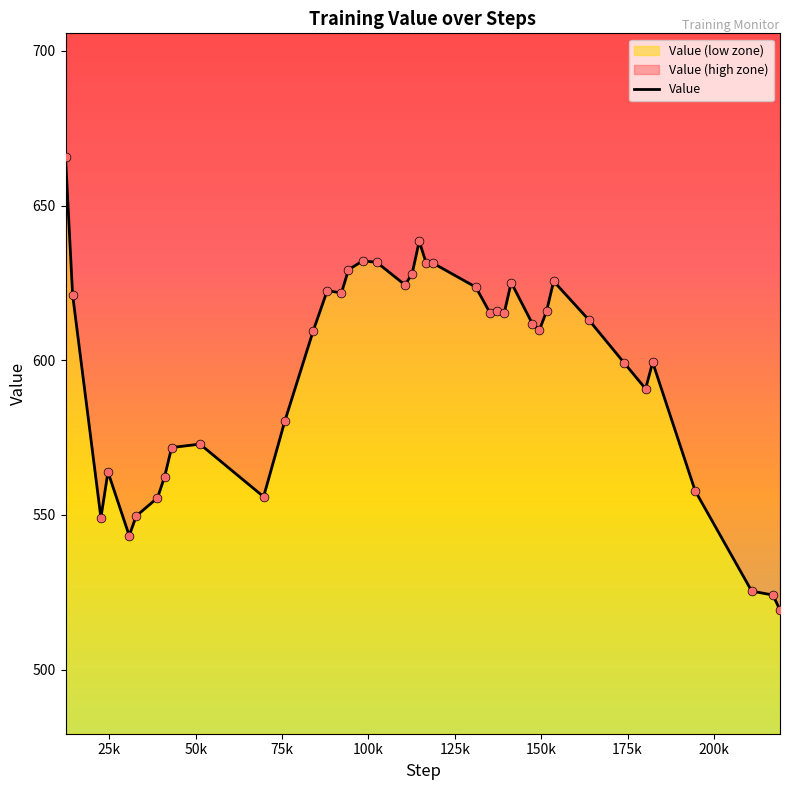

What is the change in value from 12288 to 135168?

-50.4